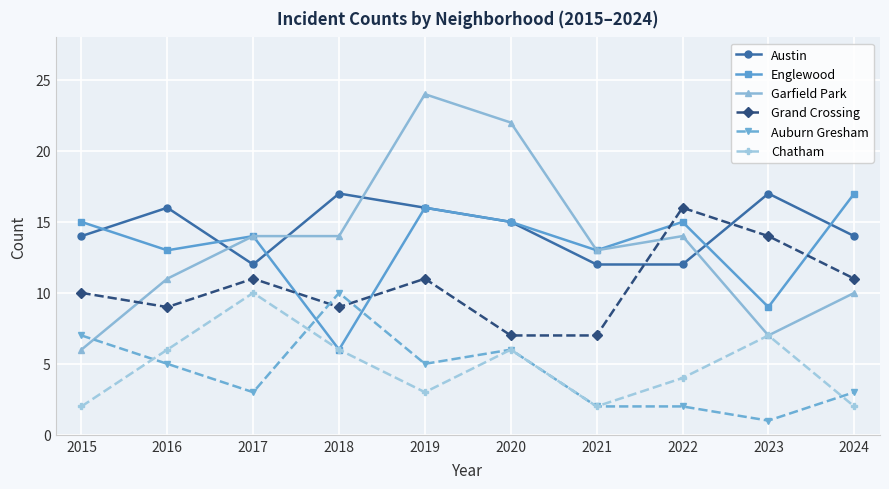

What is the difference between the second highest and minimum values in the Auburn Gresham series?

6